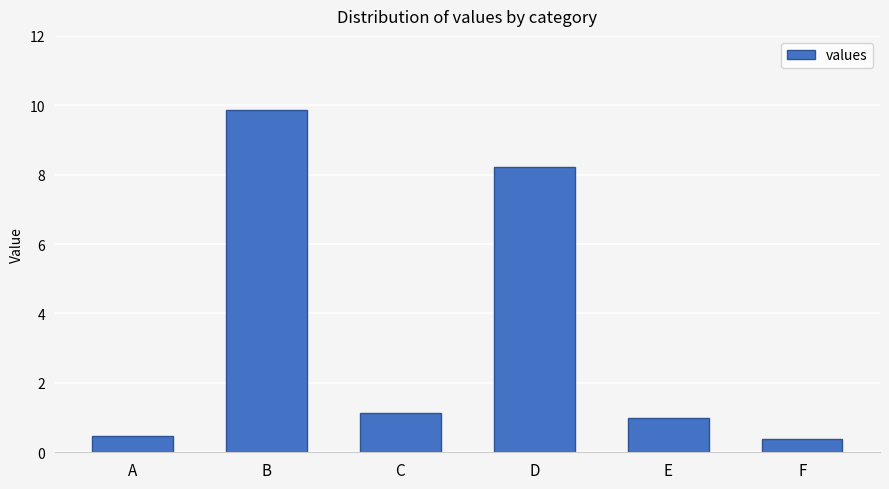

True or false: the data shows 11.7 at D.

False